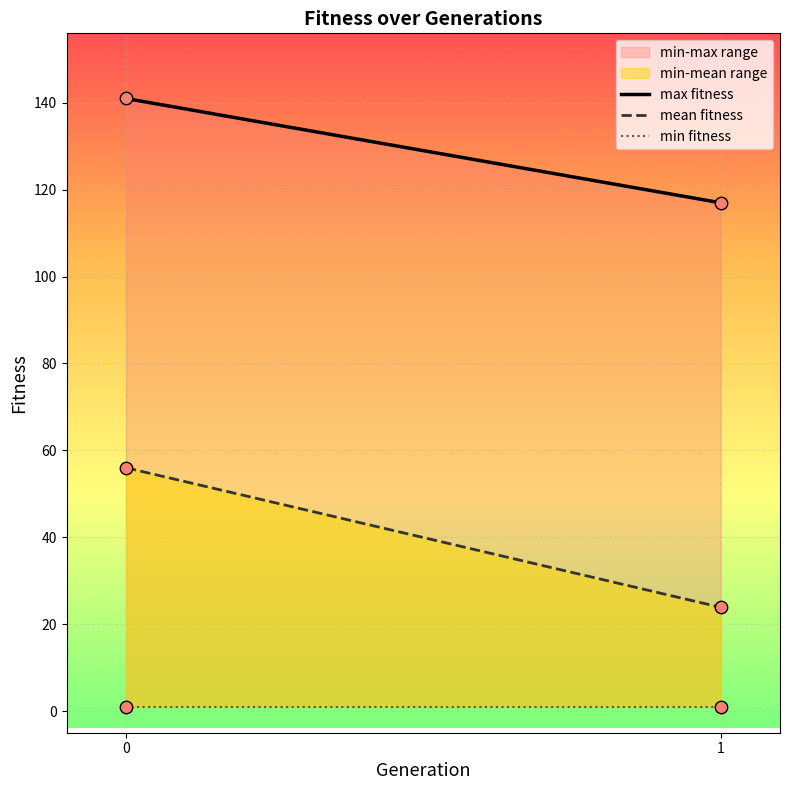

Which series has the largest total across all categories?

max fitness